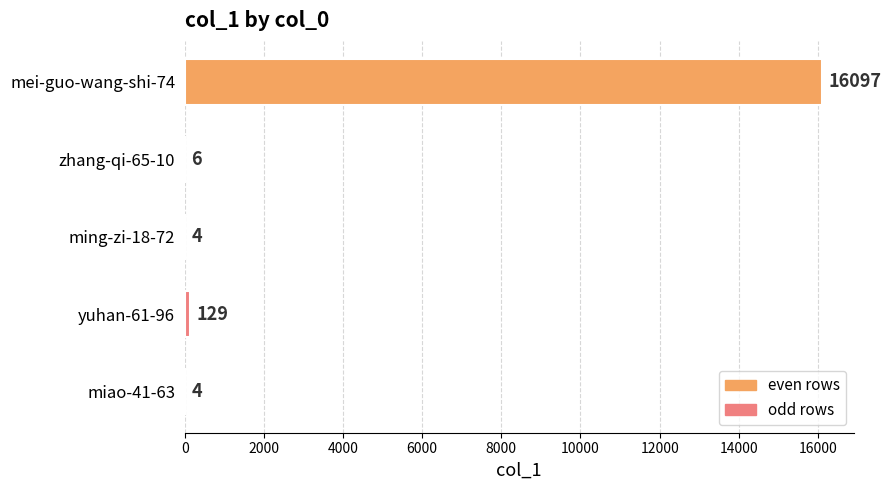

Between zhang-qi-65-10 and ming-zi-18-72, which is larger?

zhang-qi-65-10